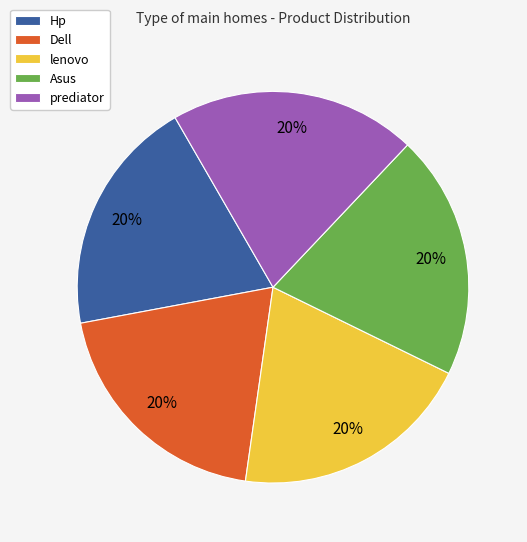

Is it true that Dell is 20% of the pie?

True